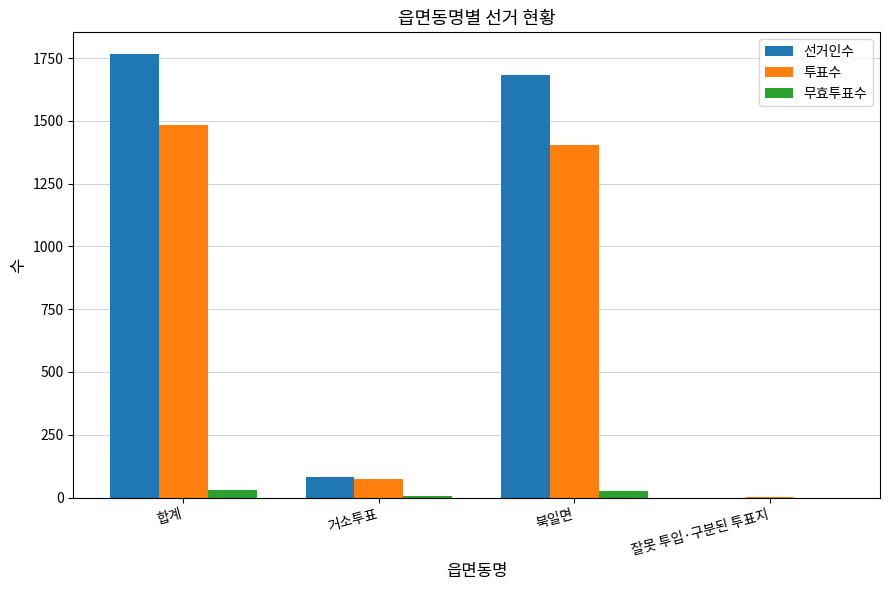

At which category is the sum across all series the highest?

합계